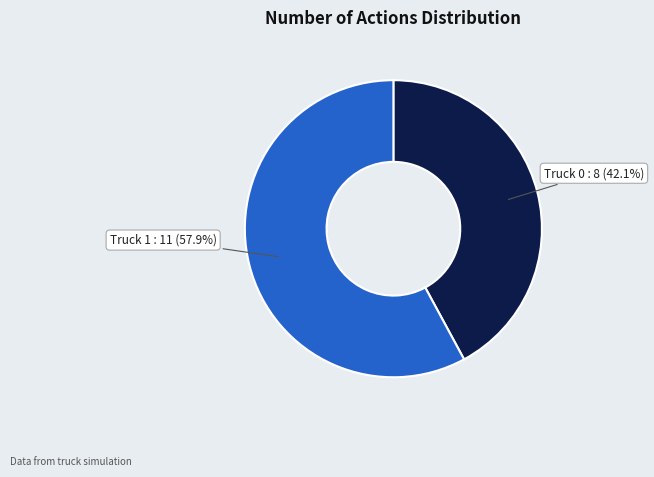

Which slice is the largest?

Truck 1